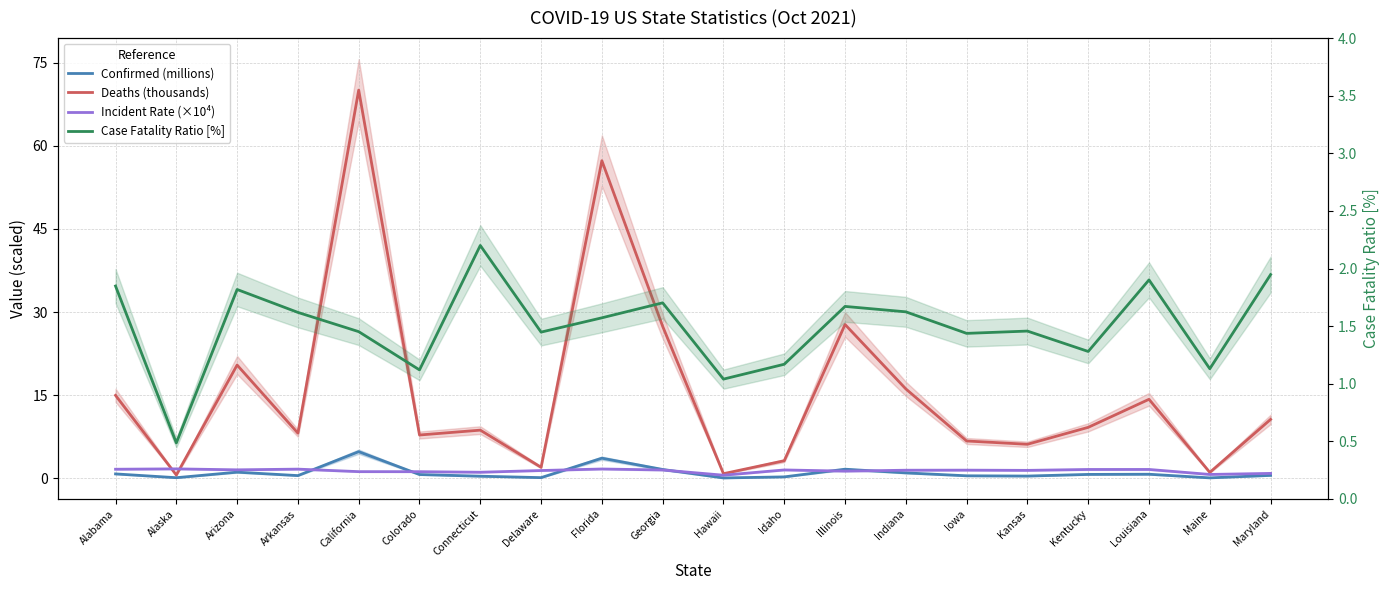

What are all the series names shown in the legend?

Confirmed (millions), Deaths (thousands), Incident Rate (×10⁴), Case Fatality Ratio [%]